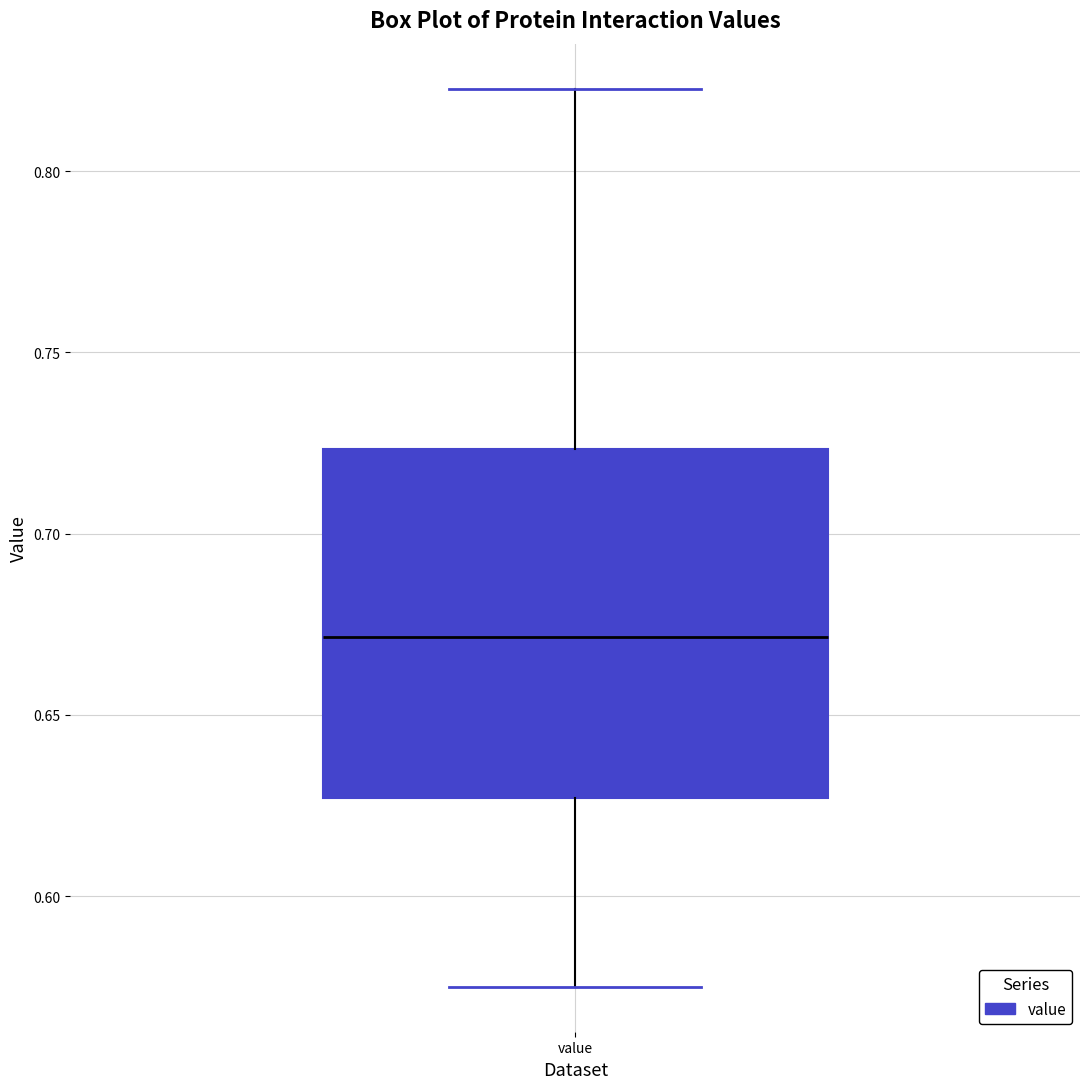

Read this box plot against the y-axis: the position of the median line, the range covered by the box, and the ends of both whiskers. The values are not printed on the chart, so give them approximately, as read against the axis.

median 0.670, box 0.625 to 0.725, whiskers 0.575 to 0.825